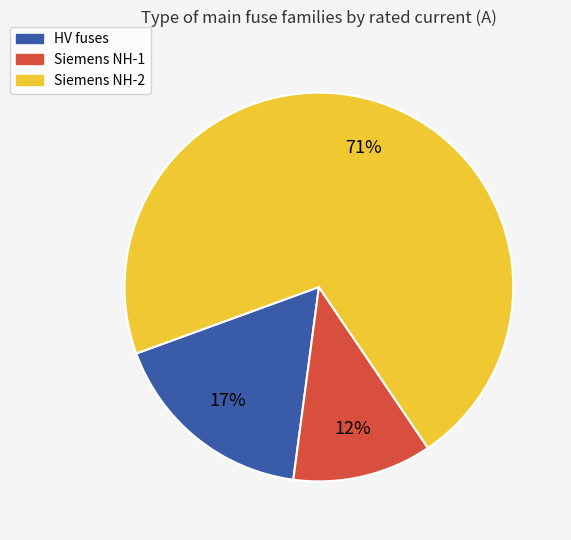

How many segments does this pie chart have?

3